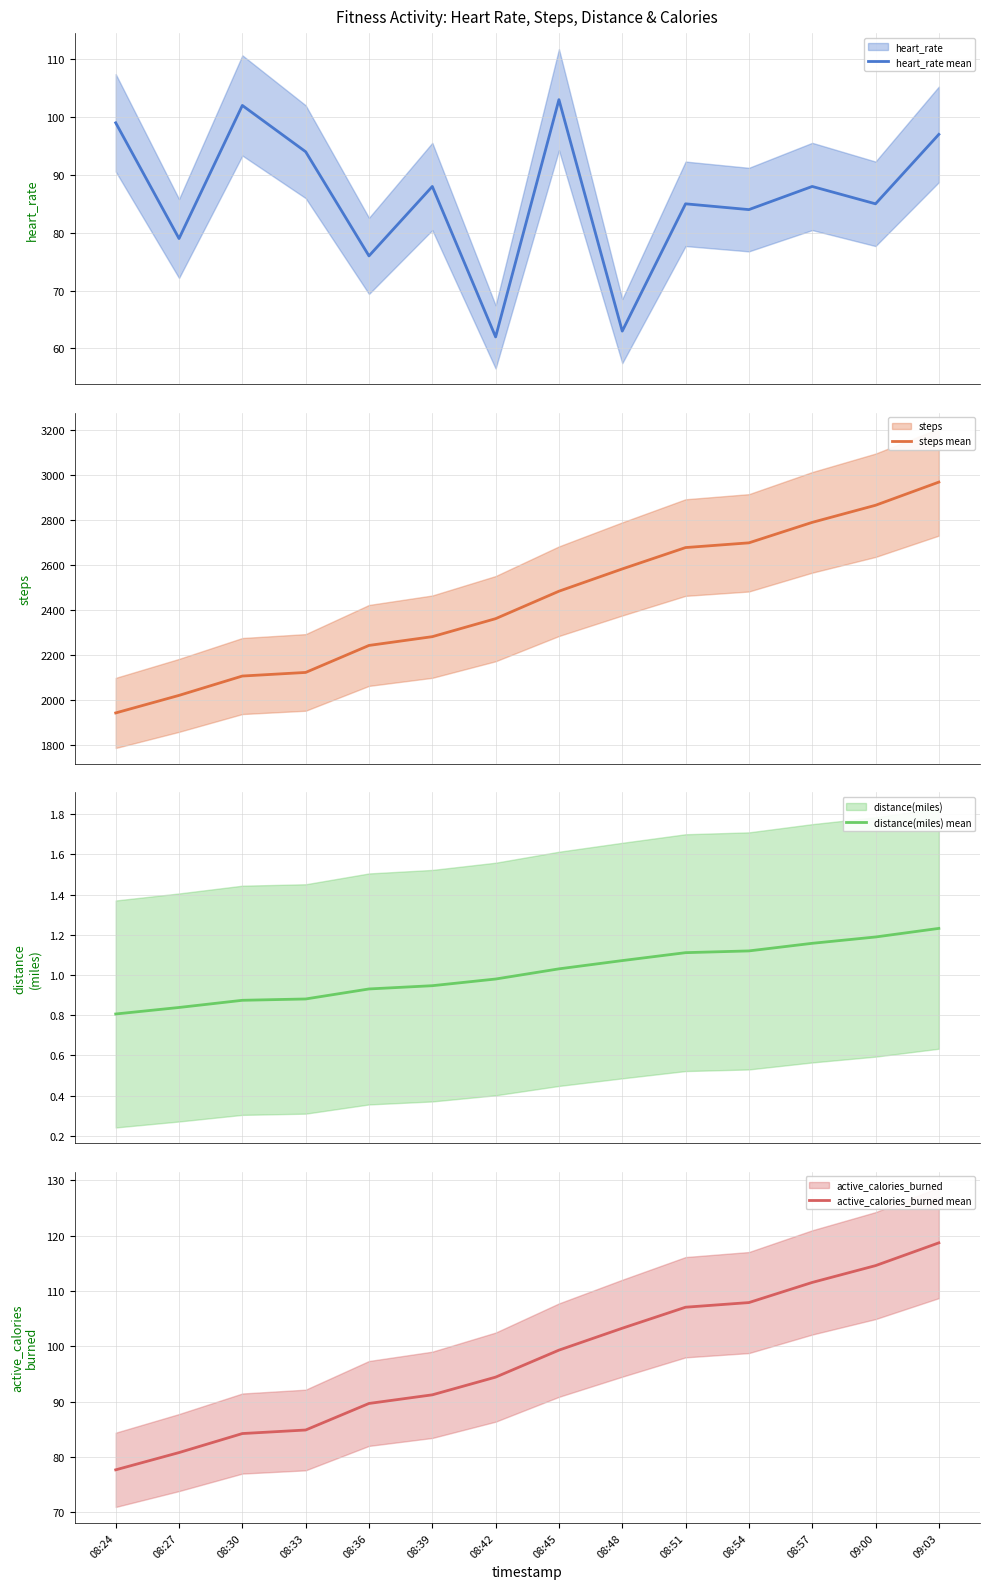

What is the smallest value displayed?

0.8